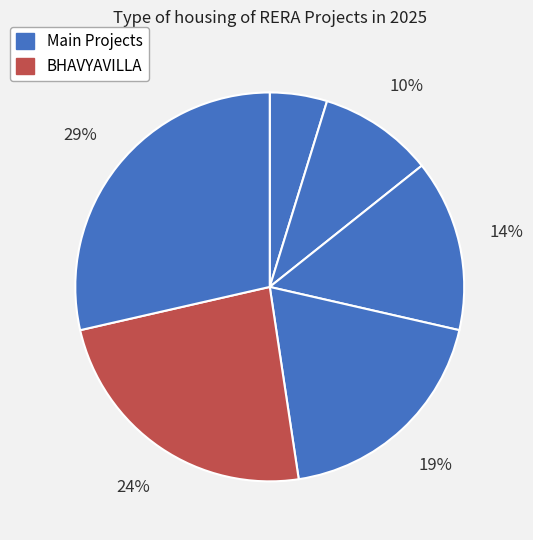

Rank the categories by value from highest to lowest.

MURALIDHARA HEIGHTS, BHAVYAVILLA, KRISHNA MANOR PH-II, BARSANA RESIDENCY - II, UDYAYEEN, Basanti Enclave